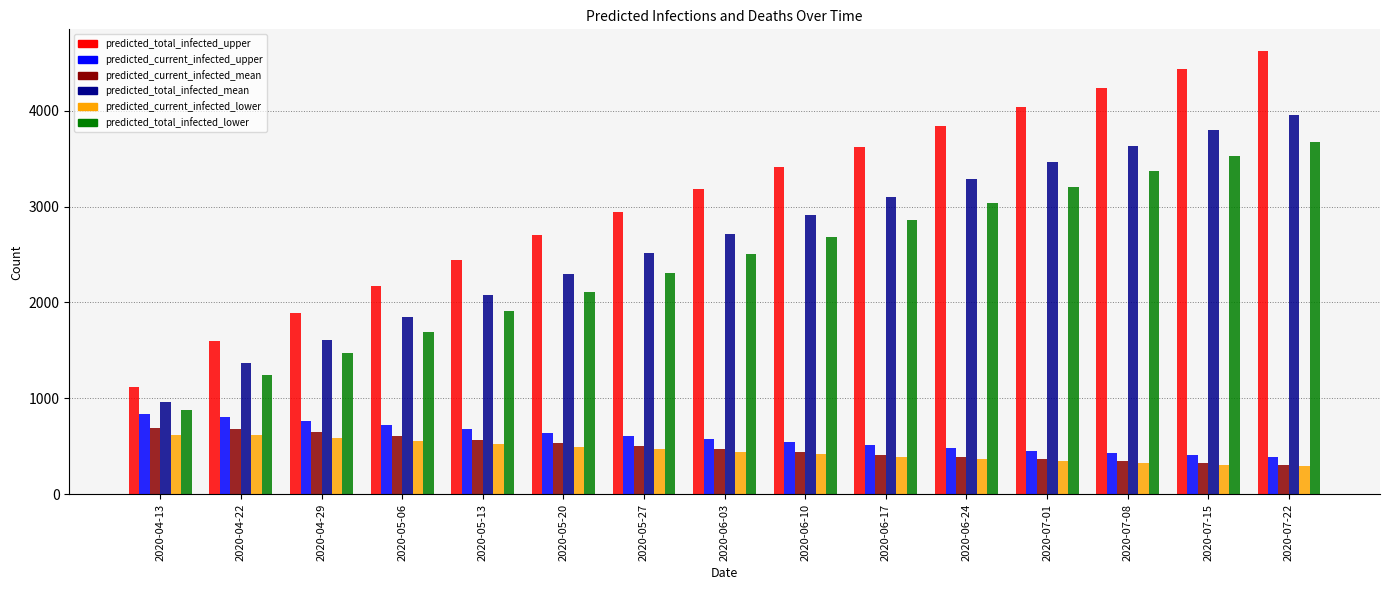

What are all the series names shown in the legend?

predicted_total_infected_upper, predicted_current_infected_upper, predicted_current_infected_mean, predicted_total_infected_mean, predicted_current_infected_lower, predicted_total_infected_lower